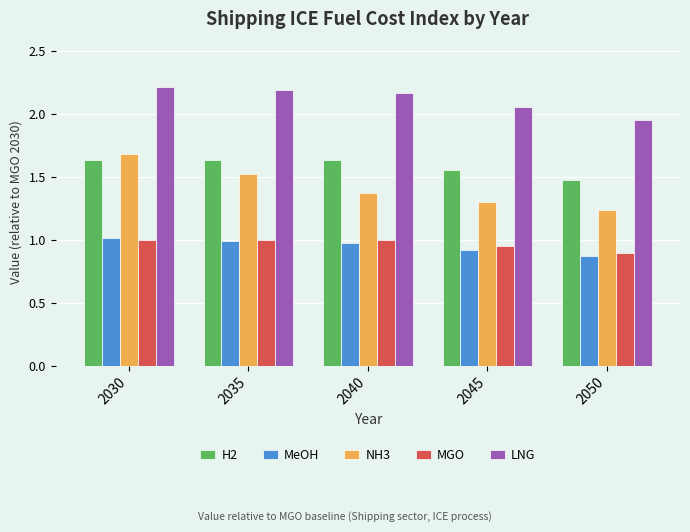

Which series has the widest spread of values?

NH3